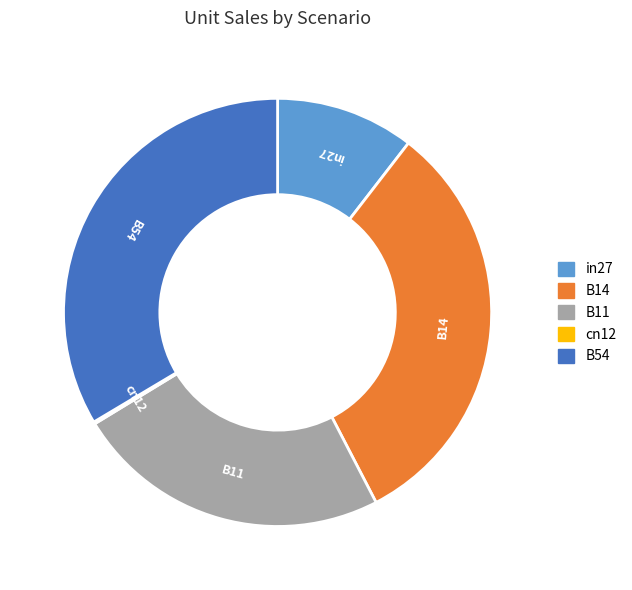

Which has a higher value, B14 or B11?

B14